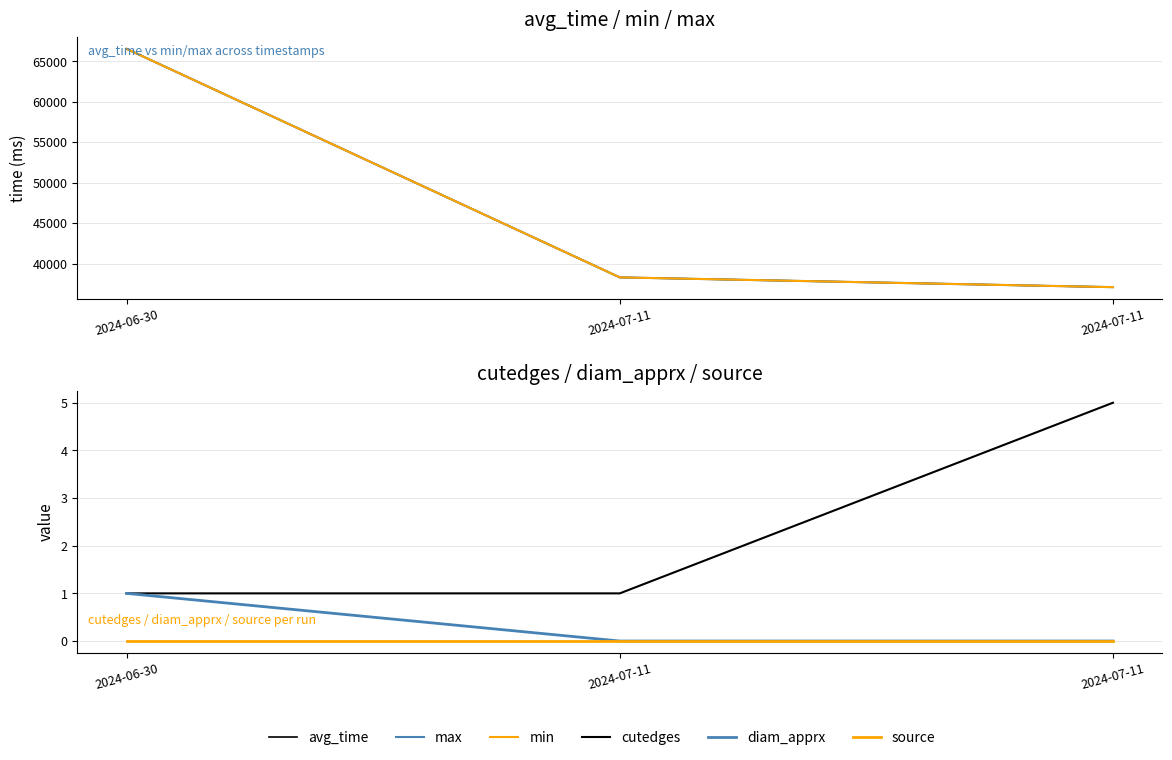

How many lines are shown in the chart?

6